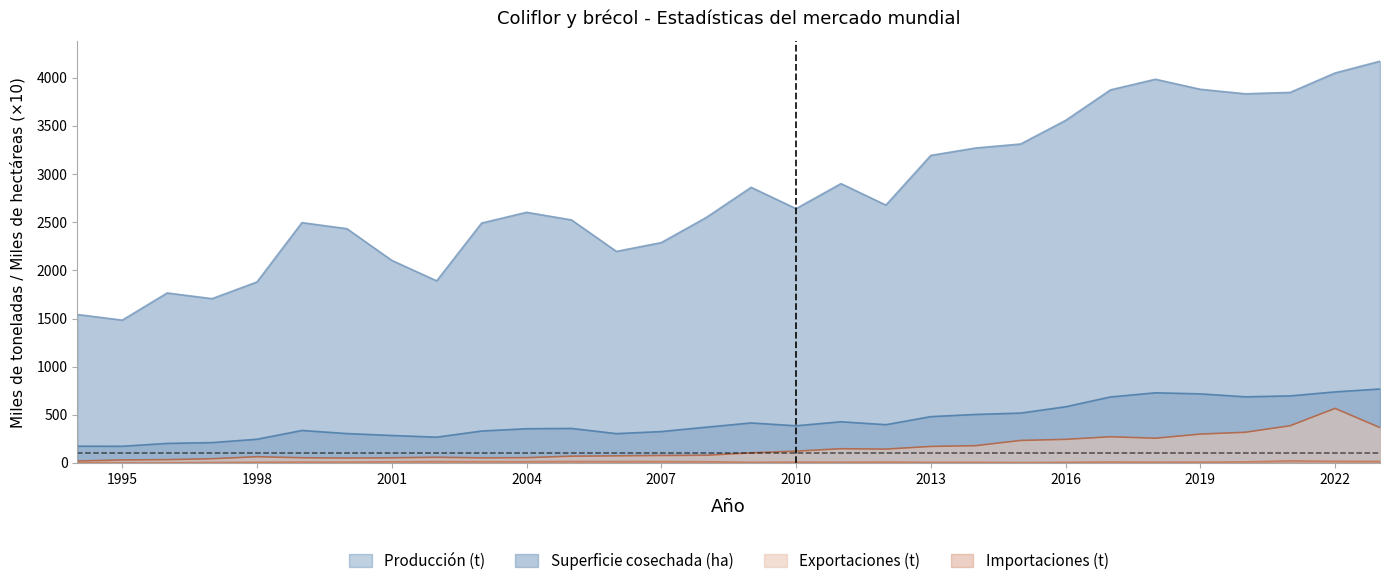

At how many categories does at least one series exceed 4155?

1